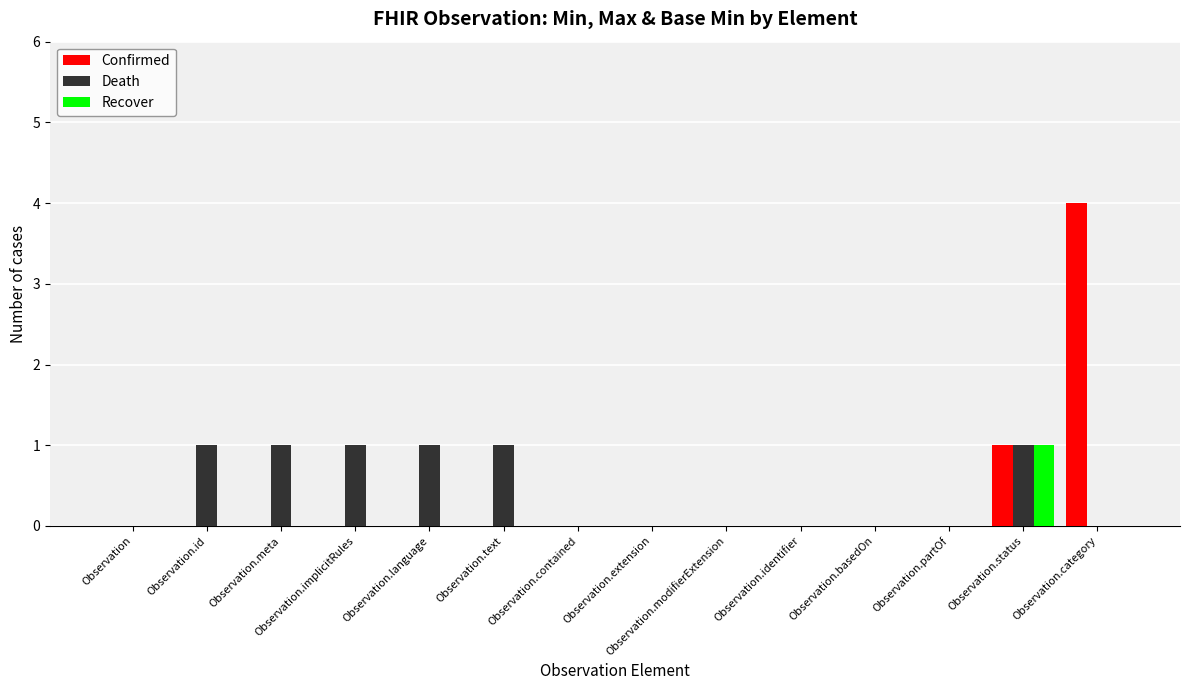

Reading left to right, what are all the values shown in this chart?

Confirmed: 0	0	0	0	0	0	0	0	0	0	0	0	1	4
Death: 0	1	1	1	1	1	0	0	0	0	0	0	1	0
Recover: 0	0	0	0	0	0	0	0	0	0	0	0	1	0